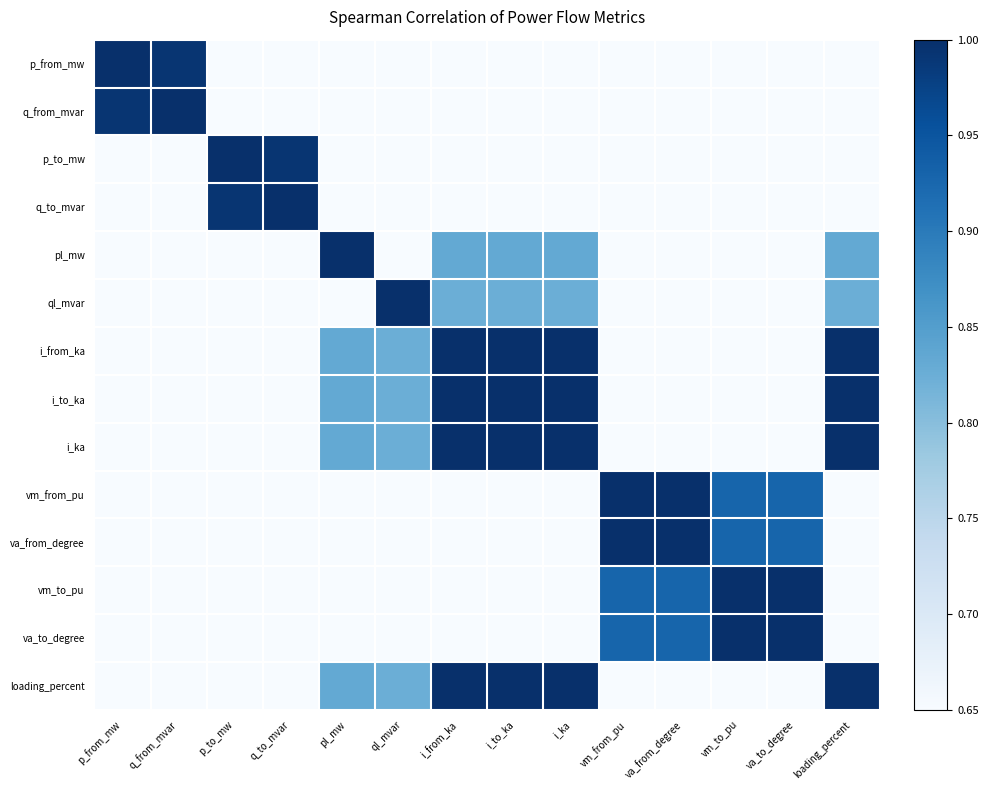

List the series in order of their peak value, highest first.

p_from_mw, q_from_mvar, p_to_mw, q_to_mvar, pl_mw, ql_mvar, i_from_ka, i_to_ka, i_ka, vm_from_pu, va_from_degree, vm_to_pu, va_to_degree, loading_percent